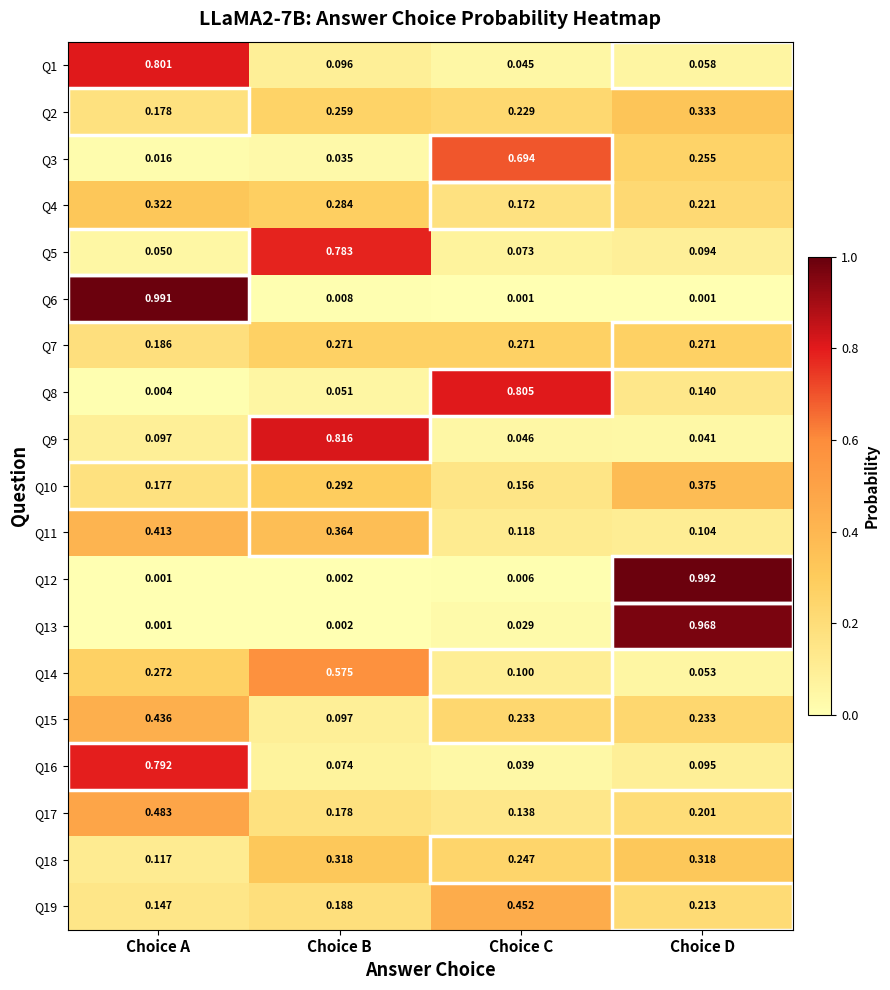

At which category is the sum across all series the highest?

Choice A